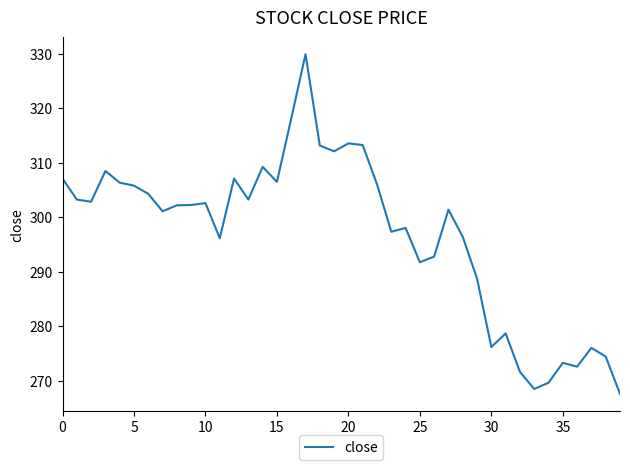

What is the sum of all values?

11869.9